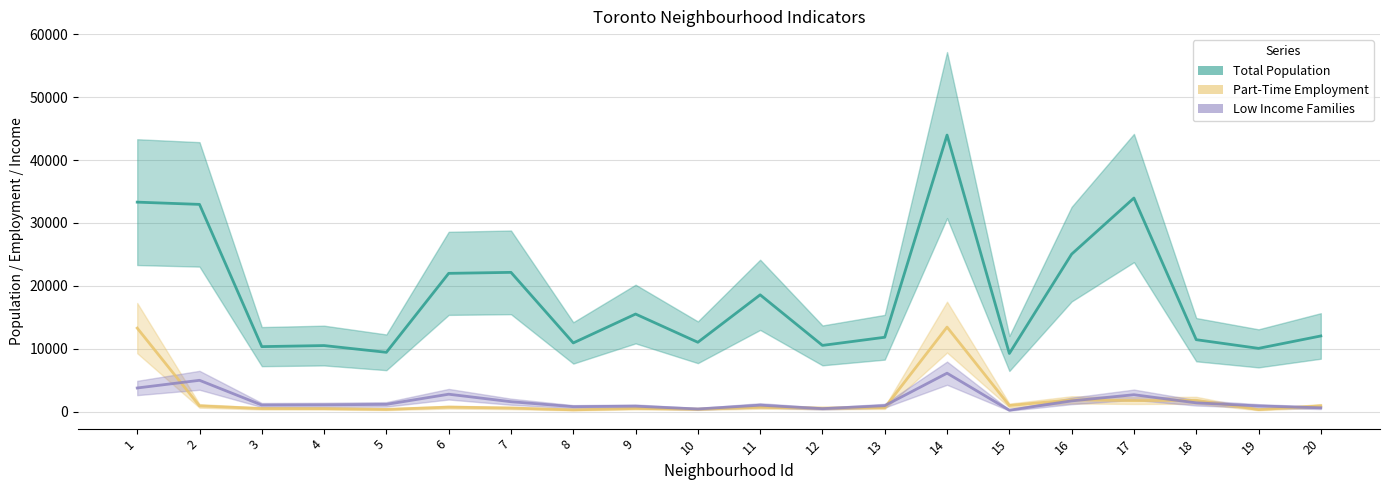

Rank the series at 19 from lowest to highest value.

Part-Time Employment, Low Income Families, Total Population